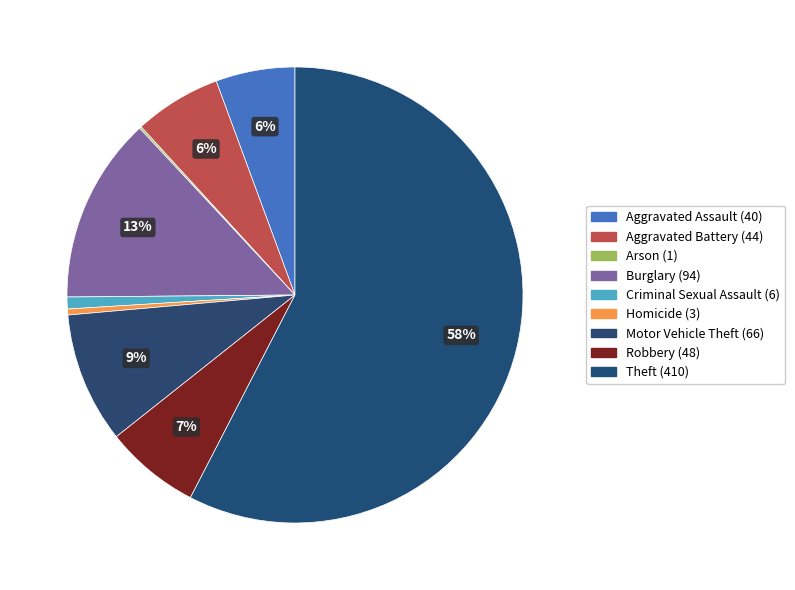

To the nearest percent, what is the difference between the Robbery and Homicide slice percentages?

6%